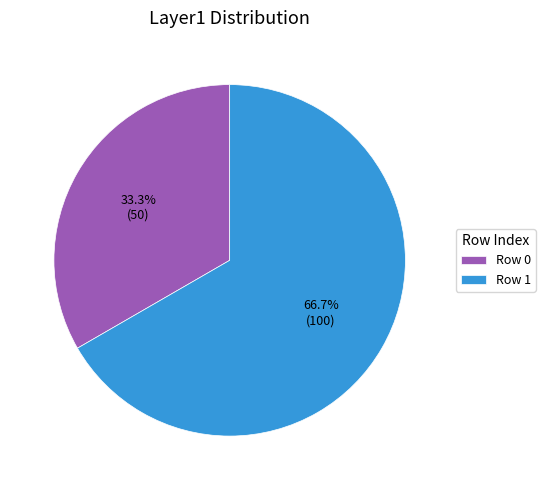

Which category accounts for the majority?

Row 1